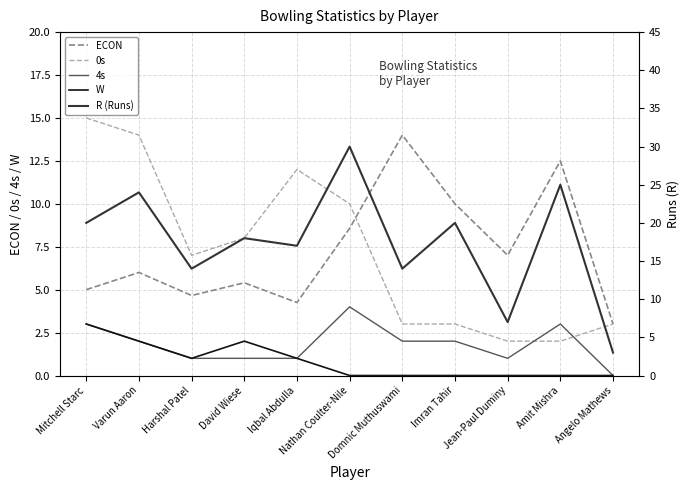

What value does the ECON series have at Imran Tahir?

10.0